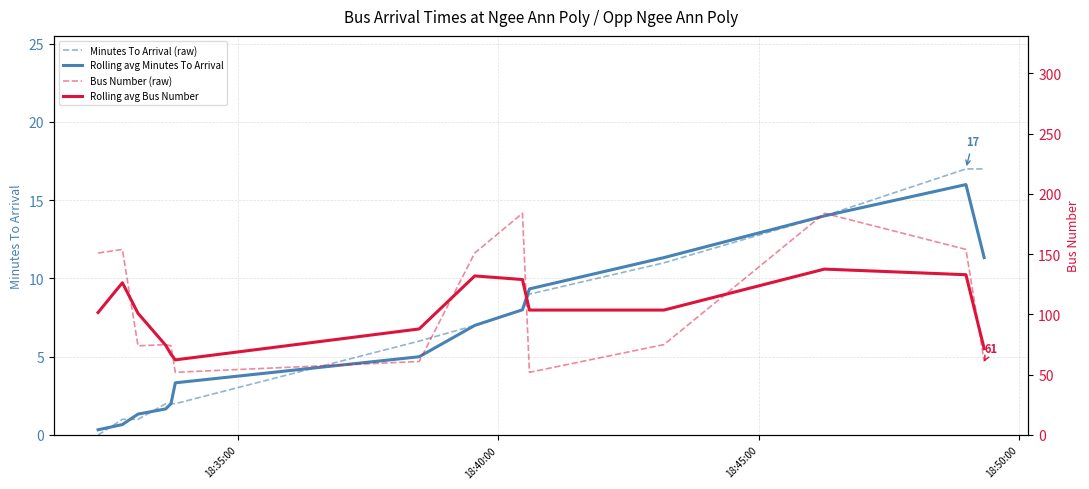

What is the average value of the Minutes To Arrival (raw) series?

6.9